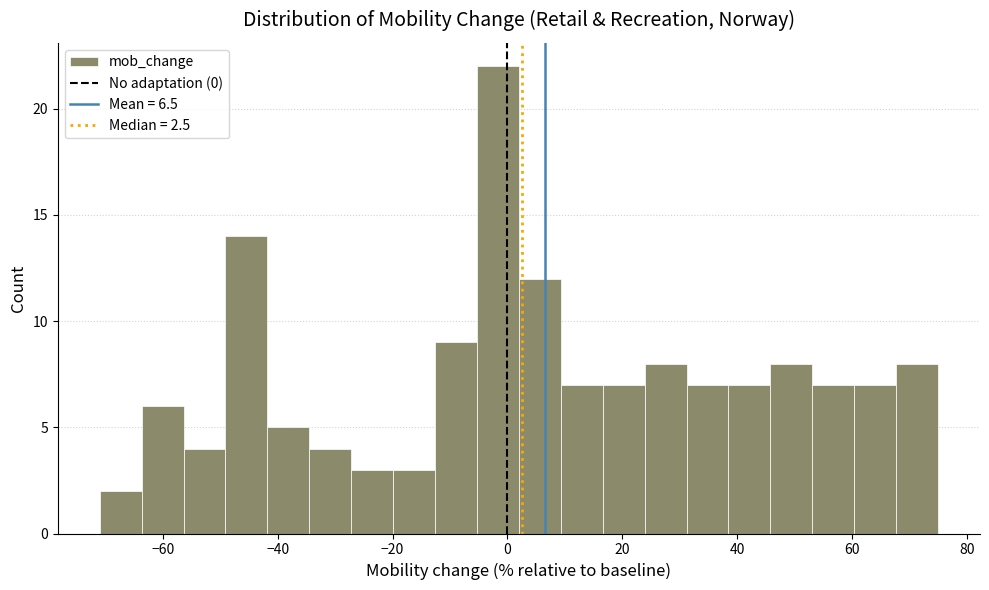

Read against the x-axis, roughly where is the centre of the tallest bar?

-2